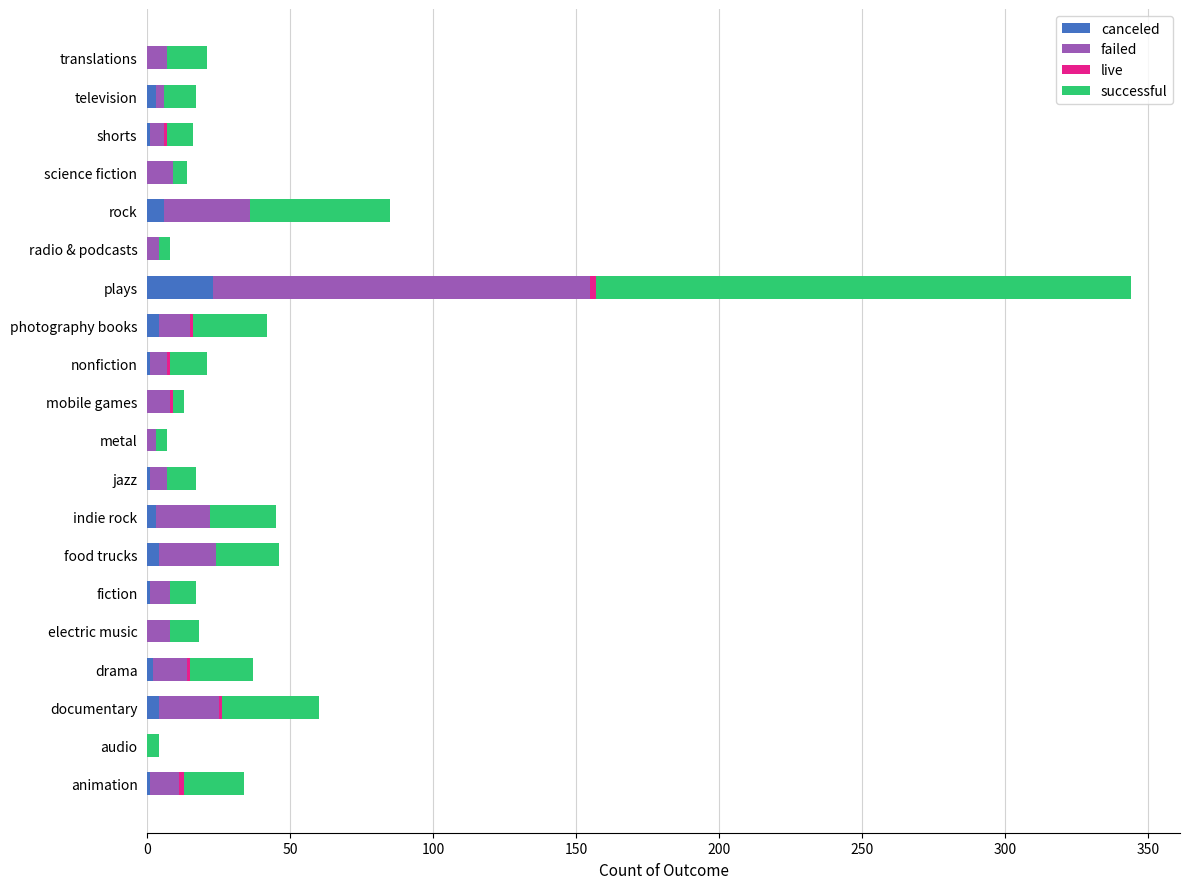

At which label does canceled reach its peak?

plays